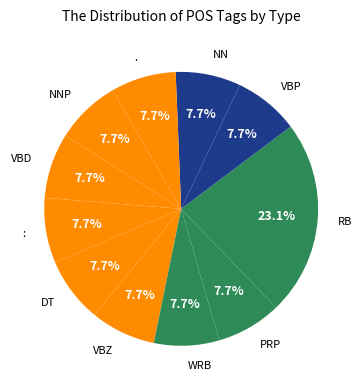

What is the ratio of the value at VBZ to the value at .?

1.0